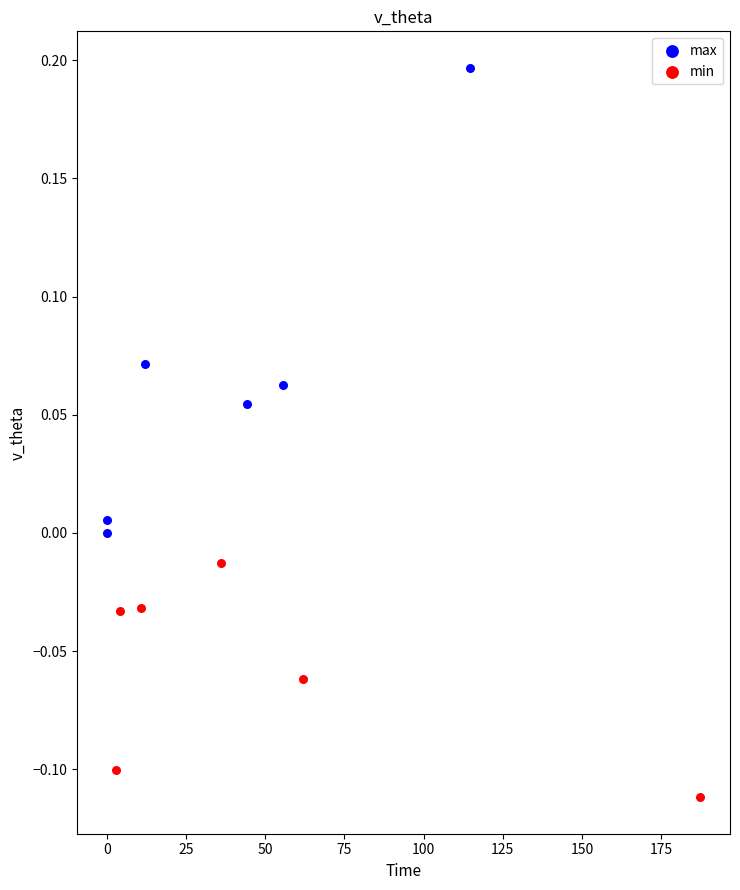

Which series reaches the maximum Y coordinate?

max